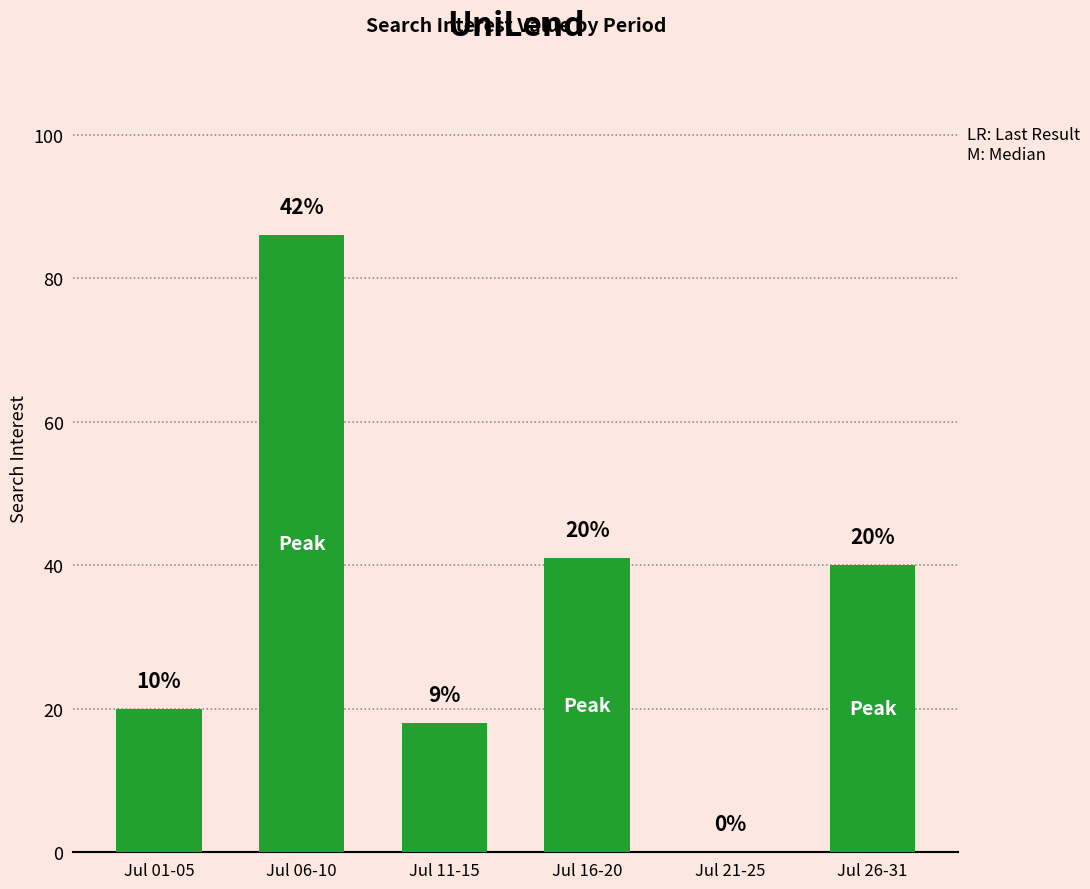

Where is the data nearest to the value 43?

Jul 16-20